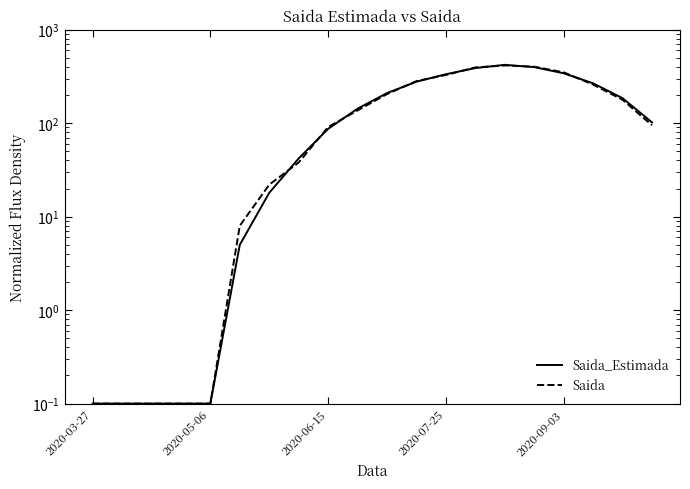

At which category is the sum across all series the highest?

14